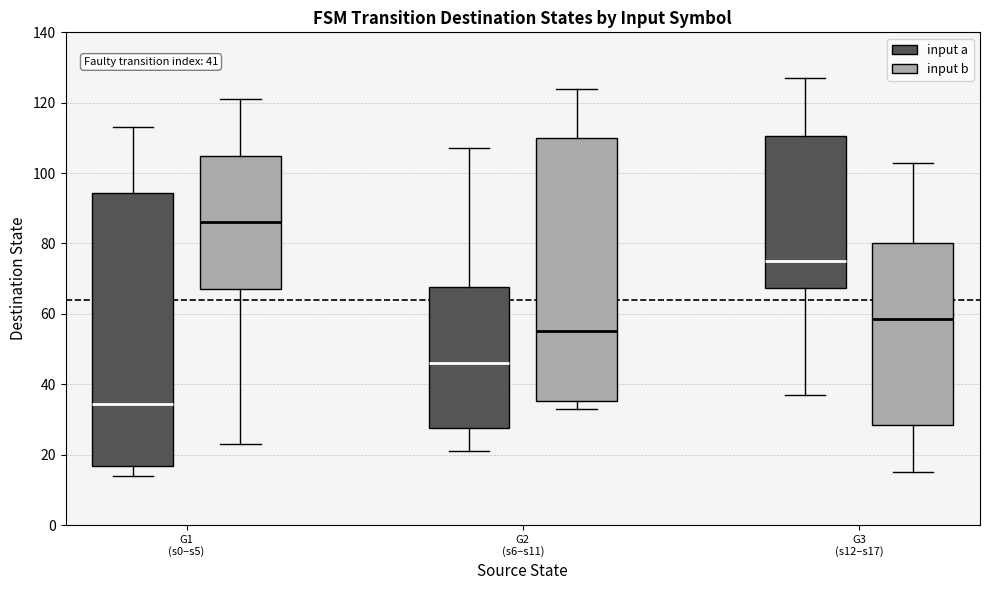

Which box is the tallest, from its lower edge to its upper edge?

G1 (s0–s5) (input a)